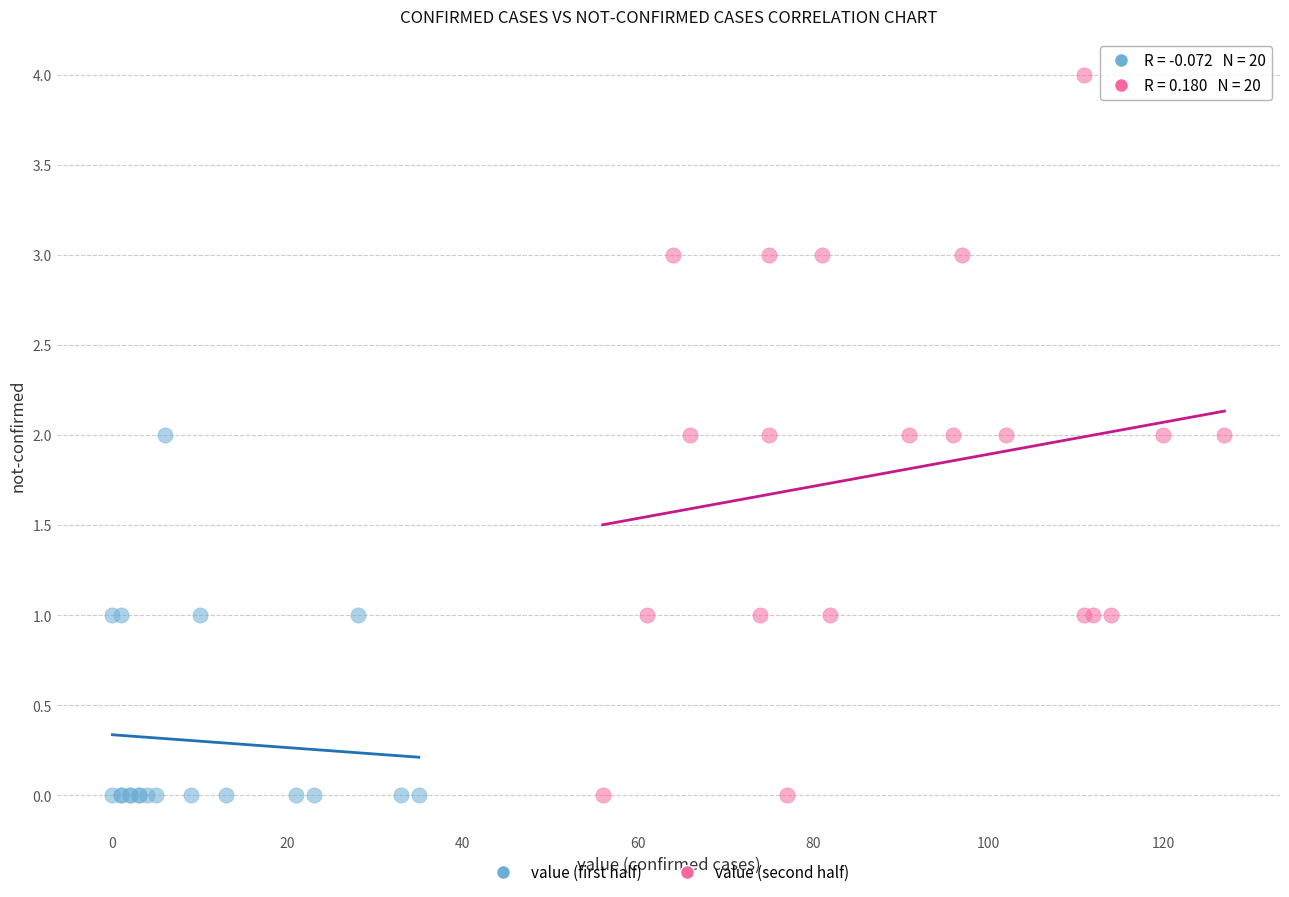

Which series has the widest spread of Y values?

value (second half)